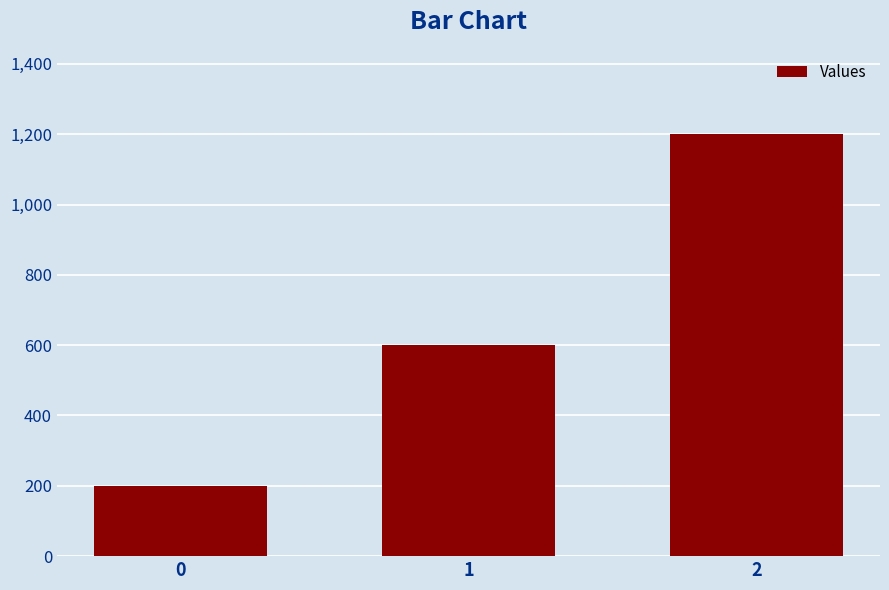

What is the approximate value at 1, to the nearest 100?

600